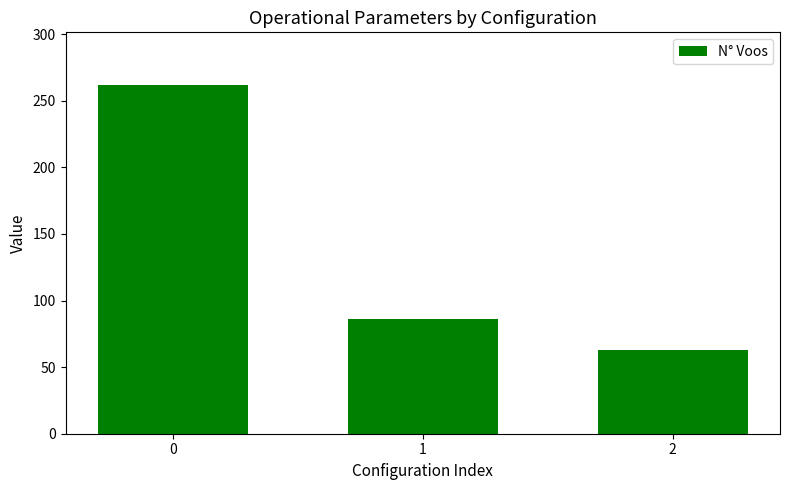

What is the sum of the values at 1 and 0?

348